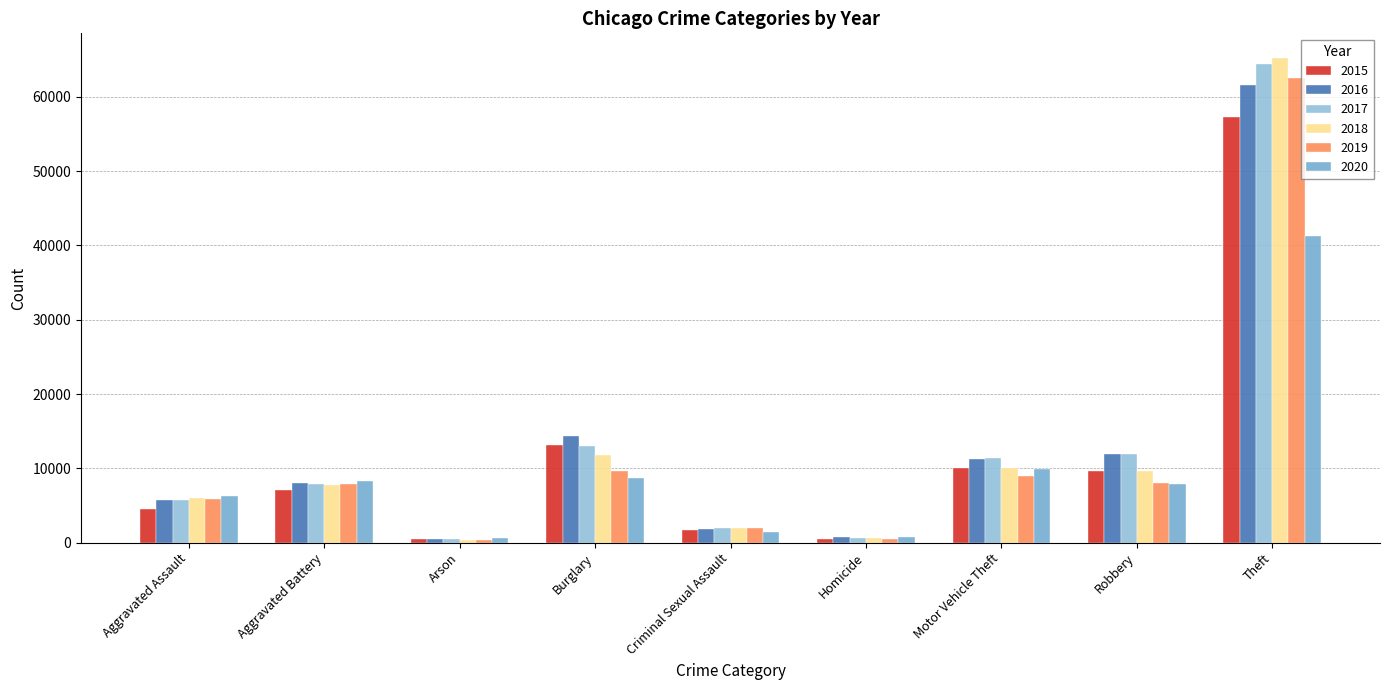

How many bars are there in each group?

6